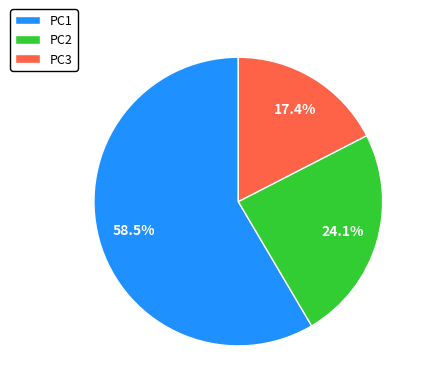

Between PC1 and PC3, which is larger?

PC1